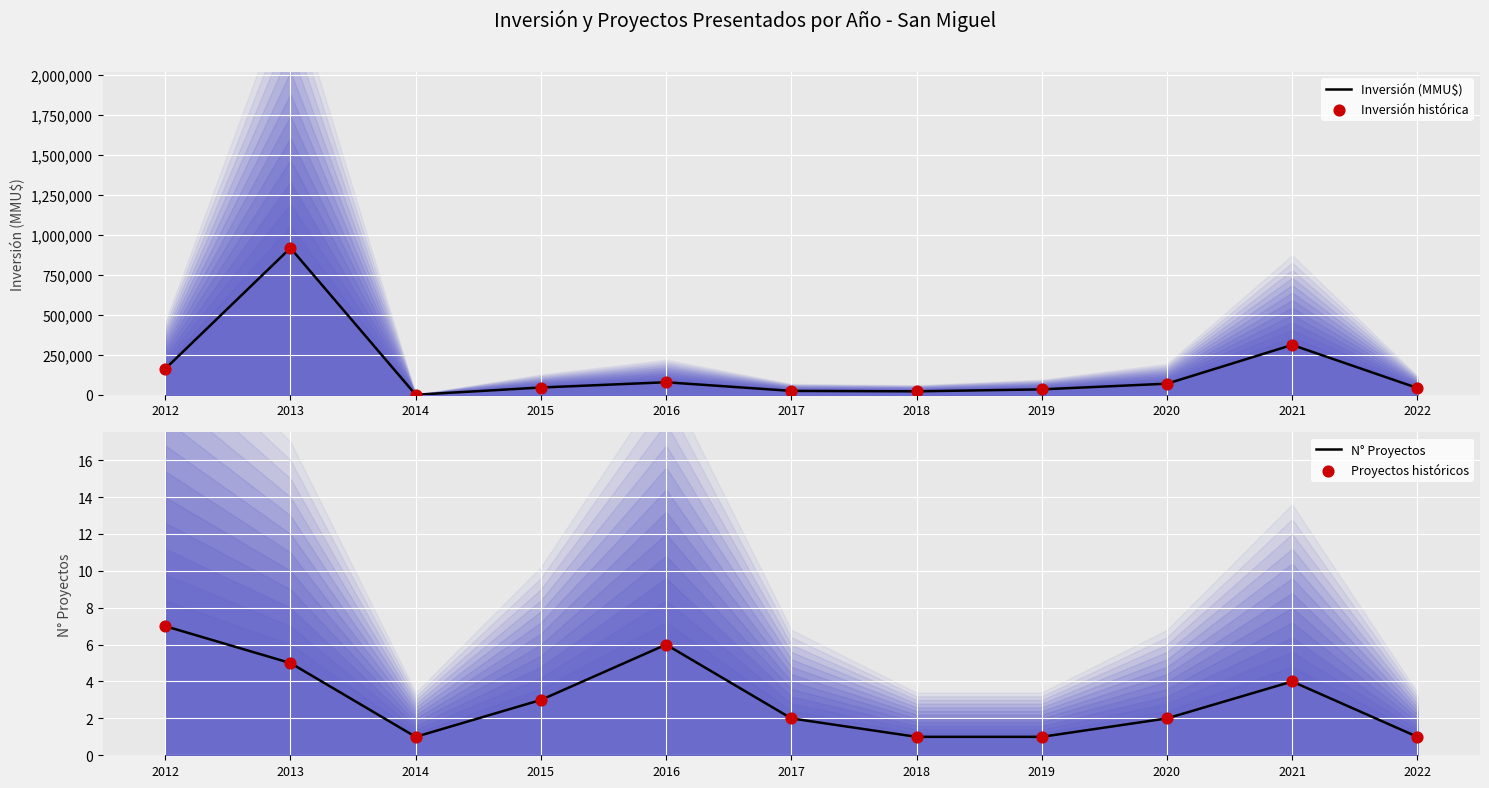

Which series has the widest spread of Y values?

Inversión (MMU$)